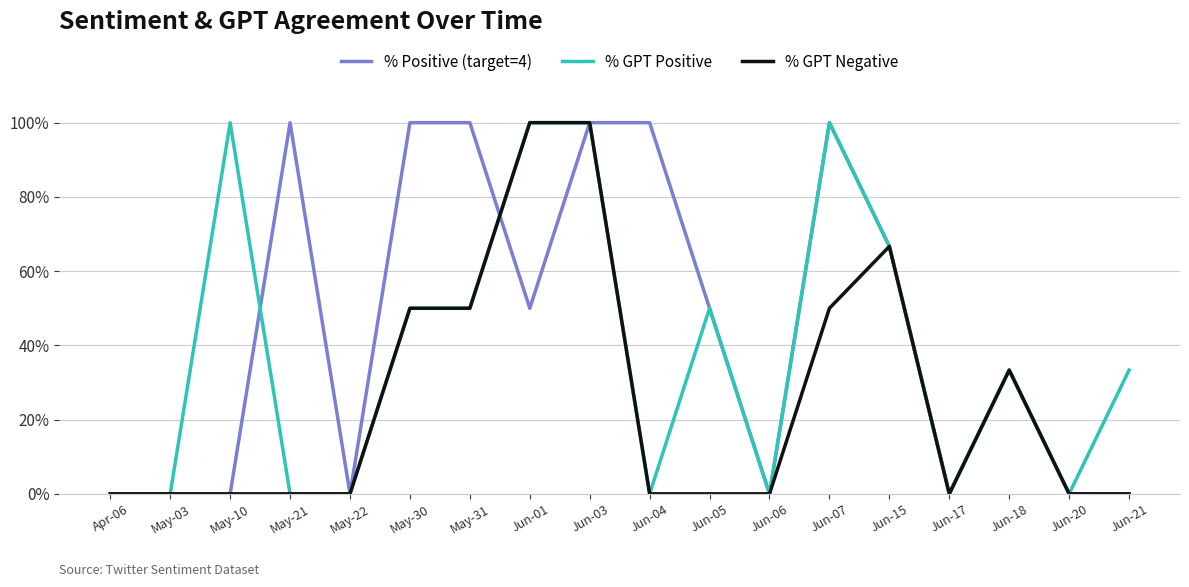

What are all the series names shown in the legend?

% Positive (target=4), % GPT Positive, % GPT Negative